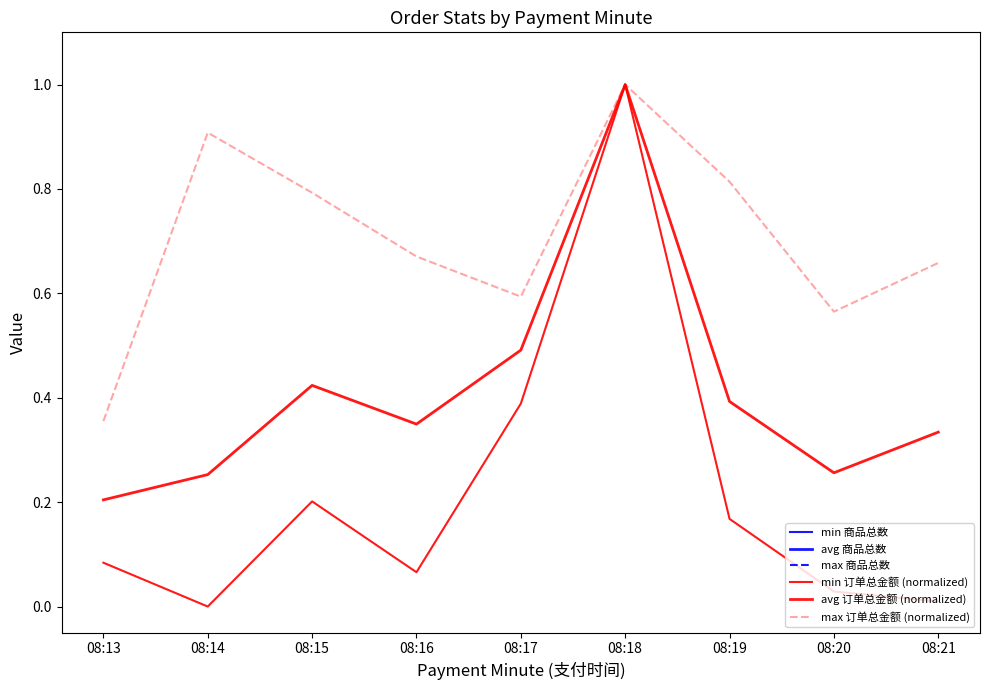

Where is the first local maximum for max 订单总金额 (normalized)?

08:14